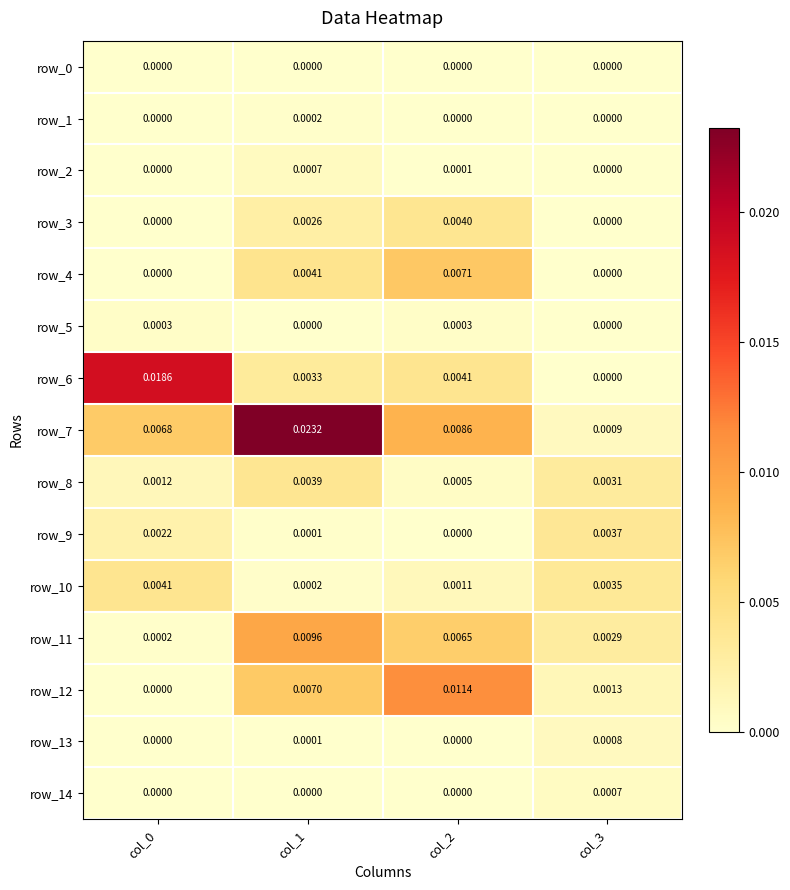

How many series are shown in this chart?

15